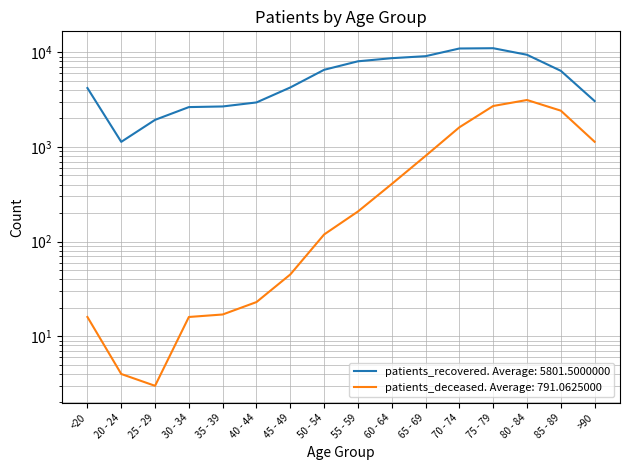

How many interior local valleys does the patients_deceased series have?

1